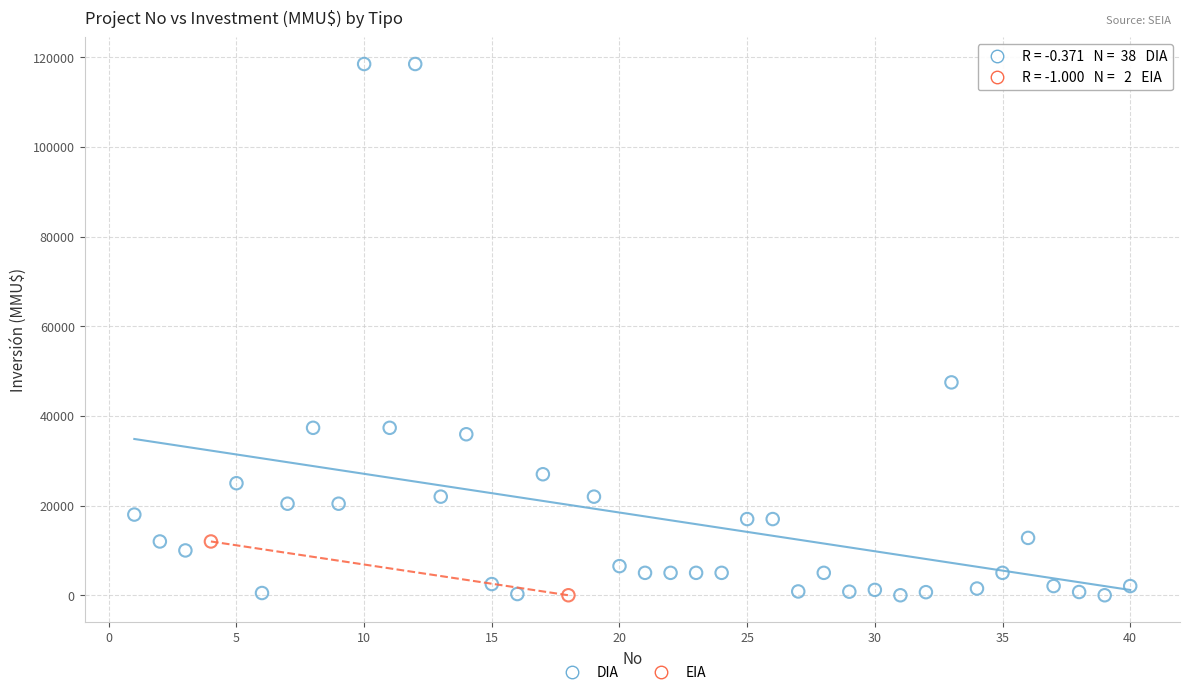

What are all the series names shown in the legend?

DIA, EIA